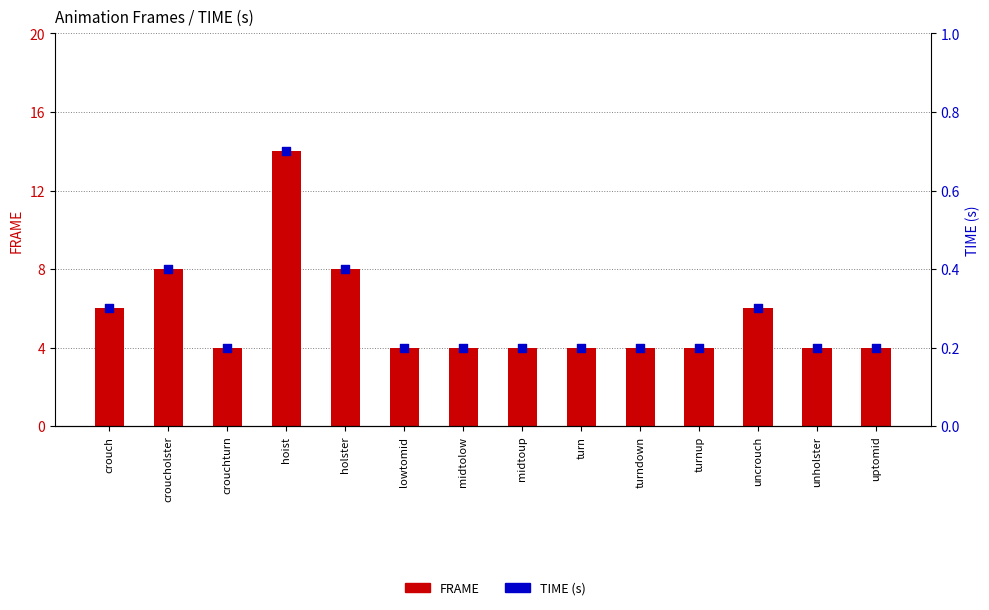

What are all the series names shown in the legend?

FRAME, TIME (s)